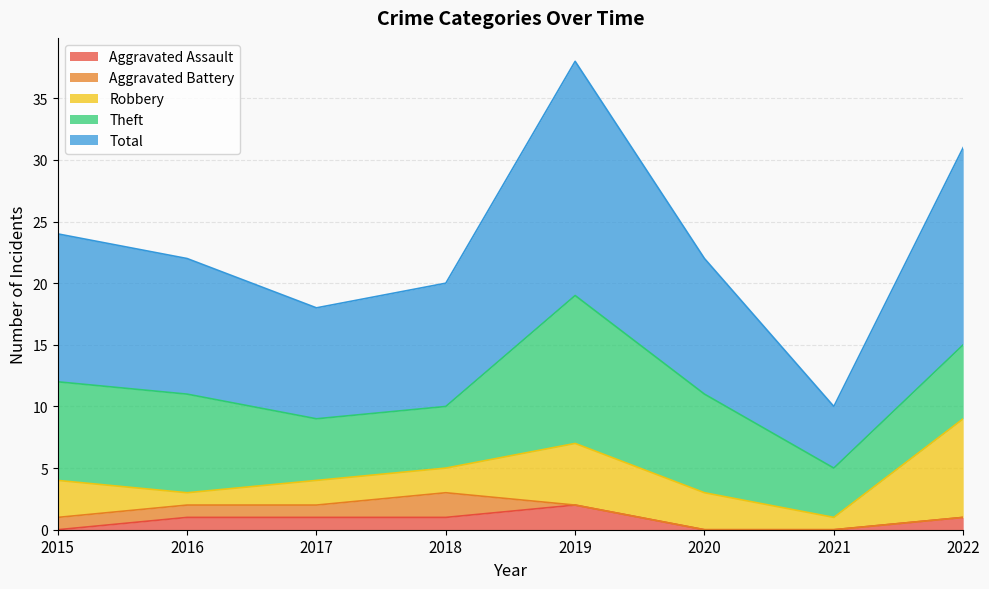

True or false: Aggravated Assault and Total cross at least once.

False